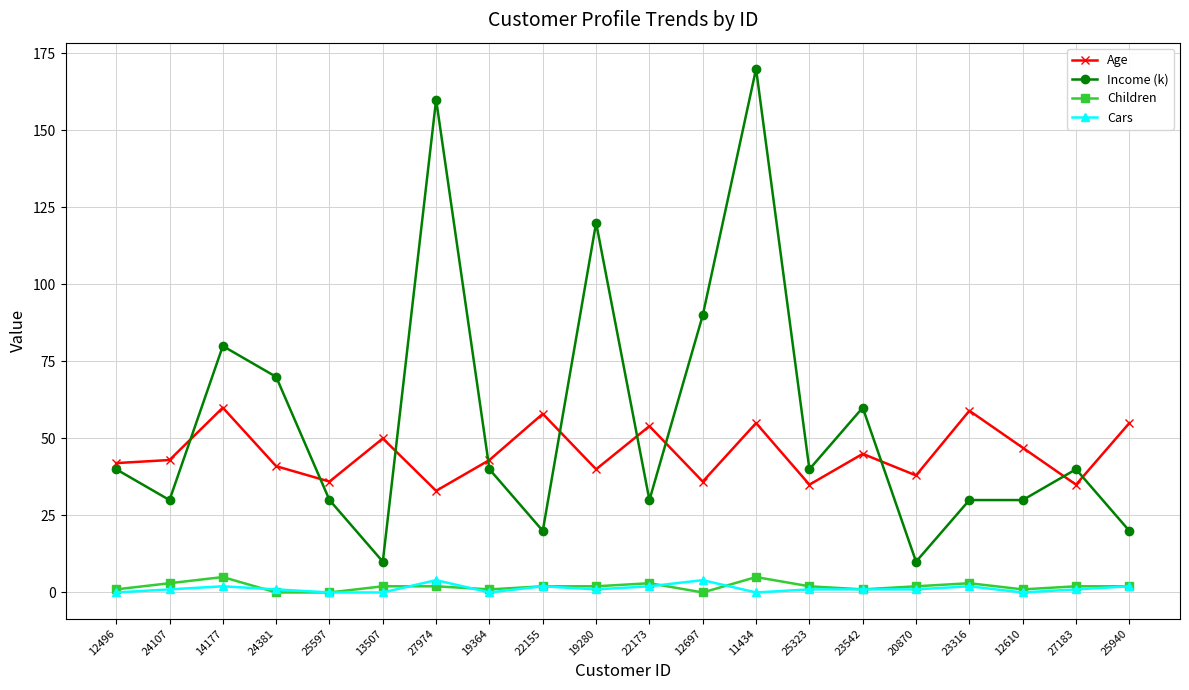

Is the value of Income (k) at 19364 greater than the value of Cars at 24381?

Yes